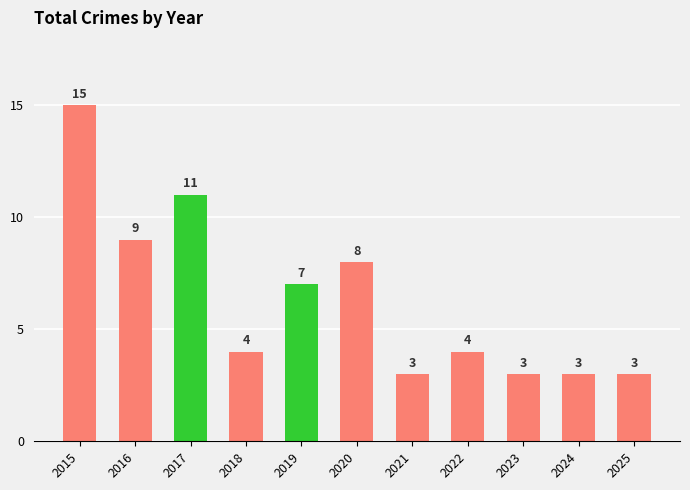

What is the value of the 5th bar from the left?

7